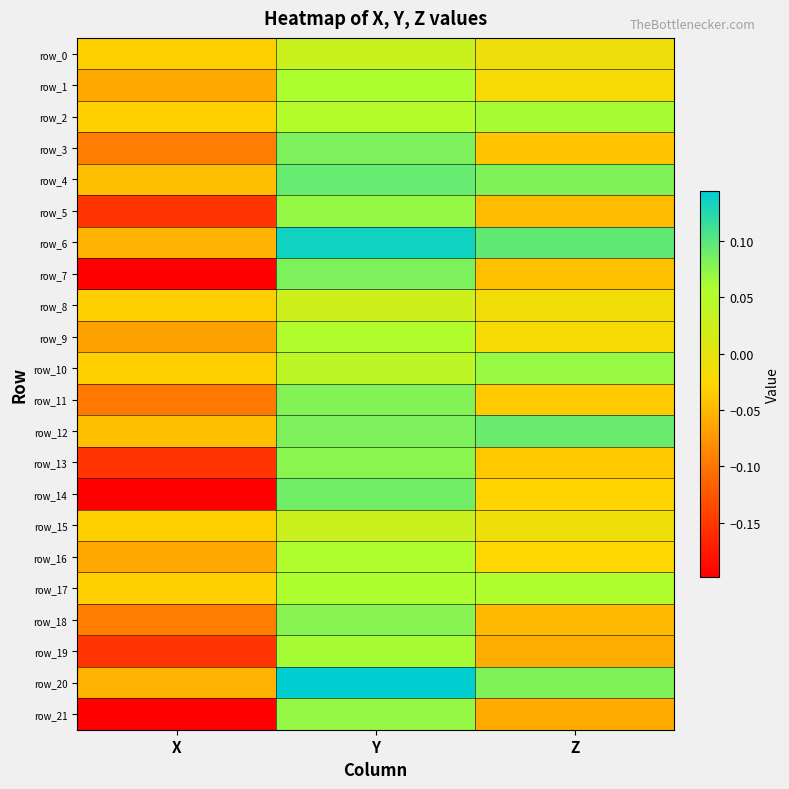

Which series changed the most between Y and Z?

row_21